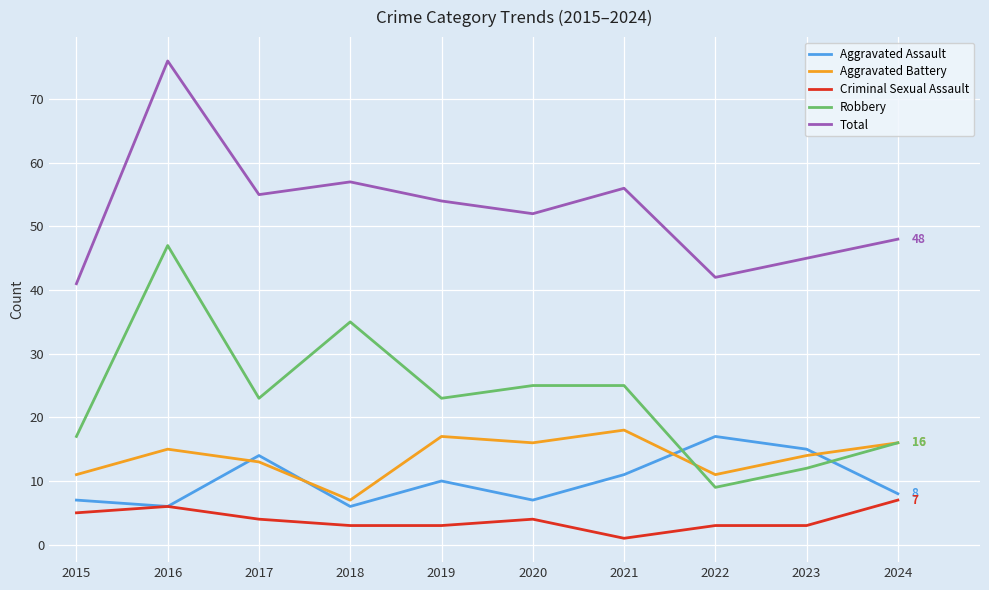

What are all the series names shown in the legend?

Aggravated Assault, Aggravated Battery, Criminal Sexual Assault, Robbery, Total